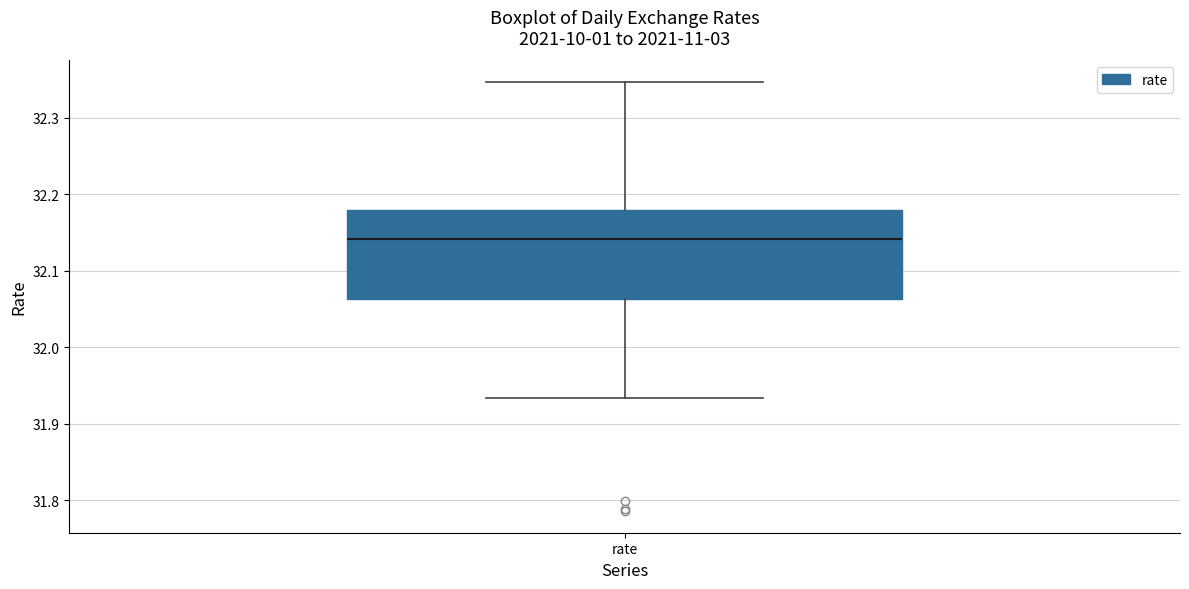

Where is the upper edge of the box for rate on the y-axis? The values are not printed on the chart, so give them approximately, as read against the axis.

32.18